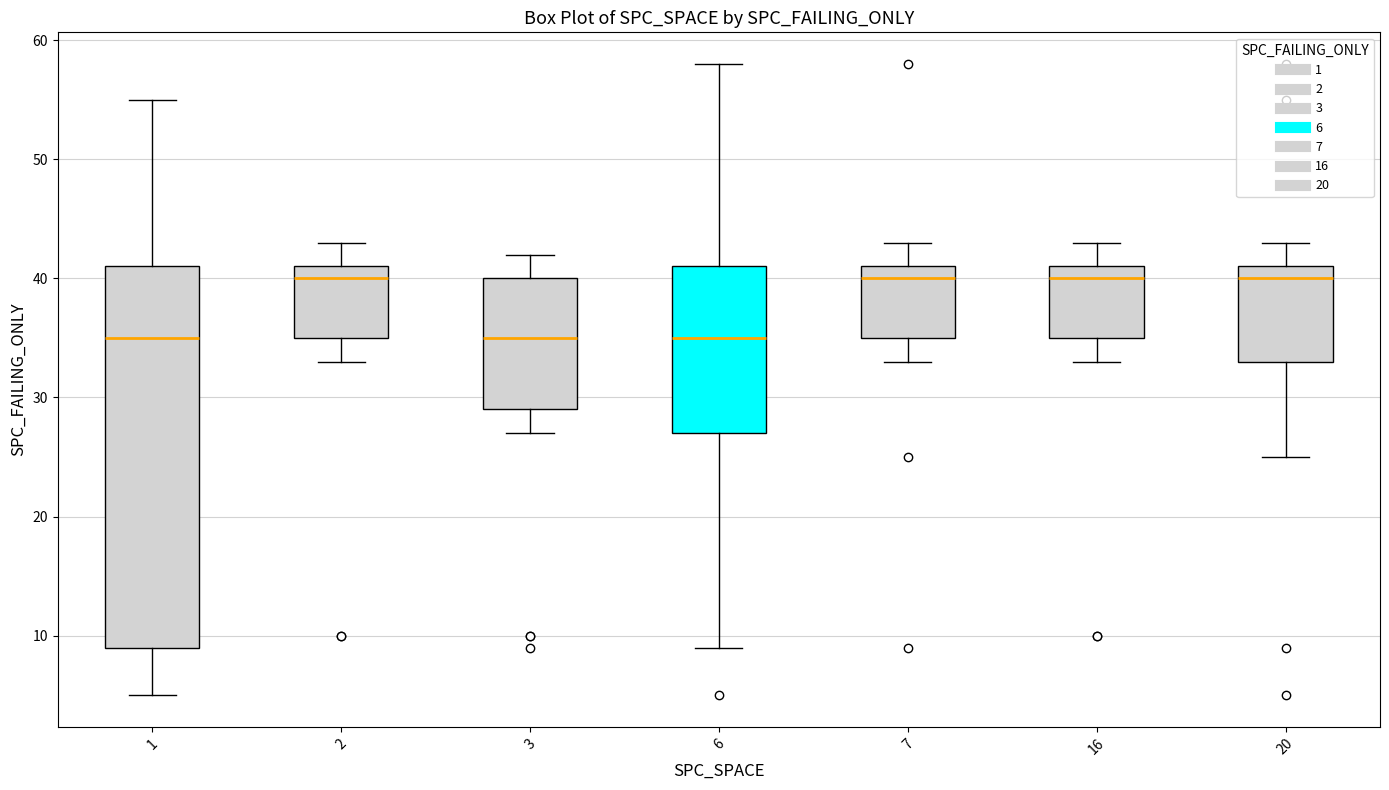

Where is the lower edge of the box at x = 2 on the y-axis? The values are not printed on the chart, so give them approximately, as read against the axis.

35